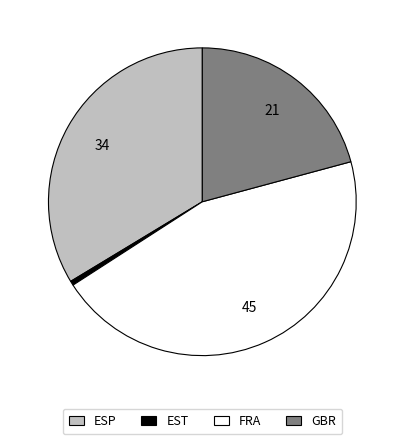

True or false: FRA accounts for 45% of the total.

True